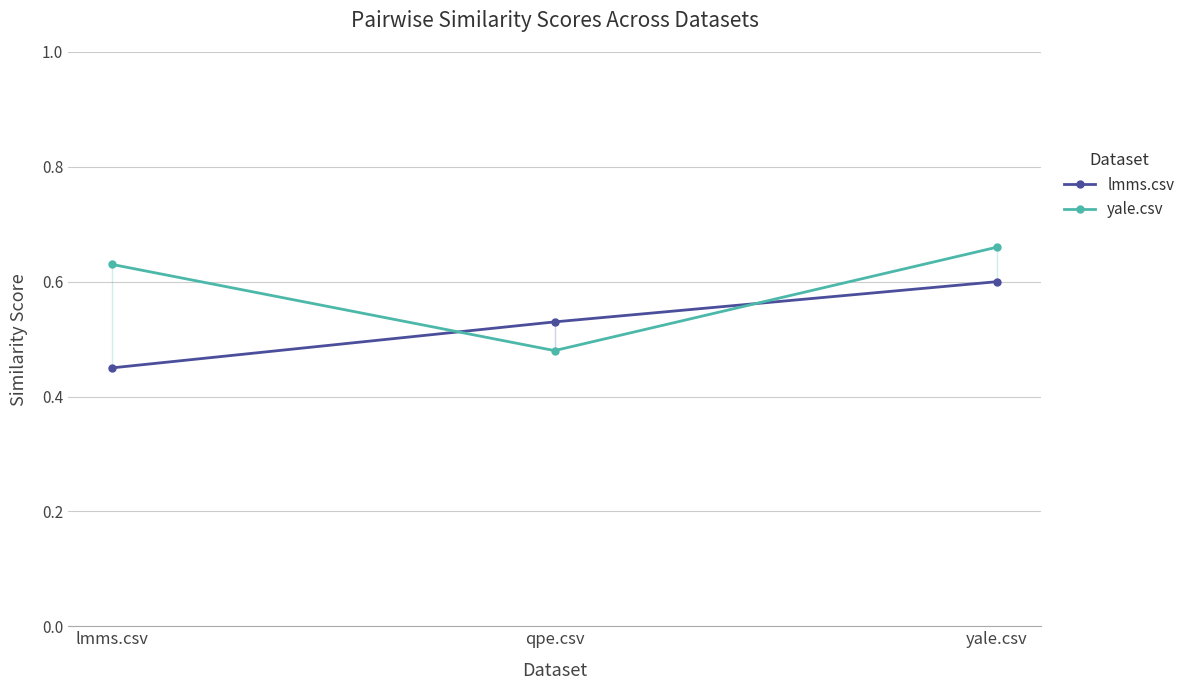

Rank the series by their average value, from highest to lowest.

yale.csv, lmms.csv